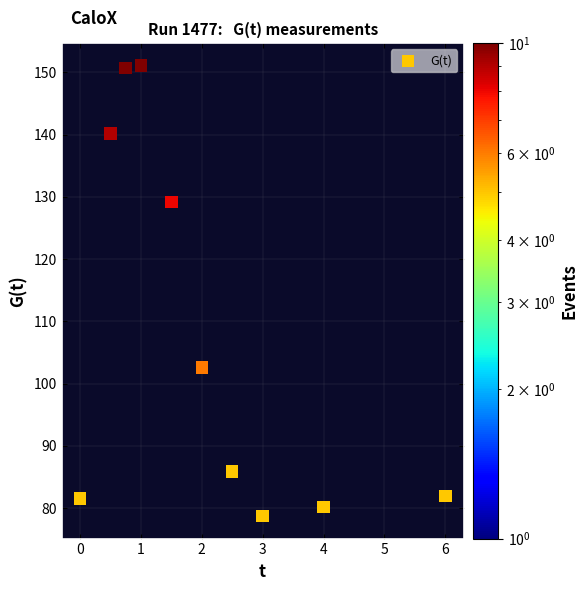

What Y value in the scatter plot is closest to 114?

102.6